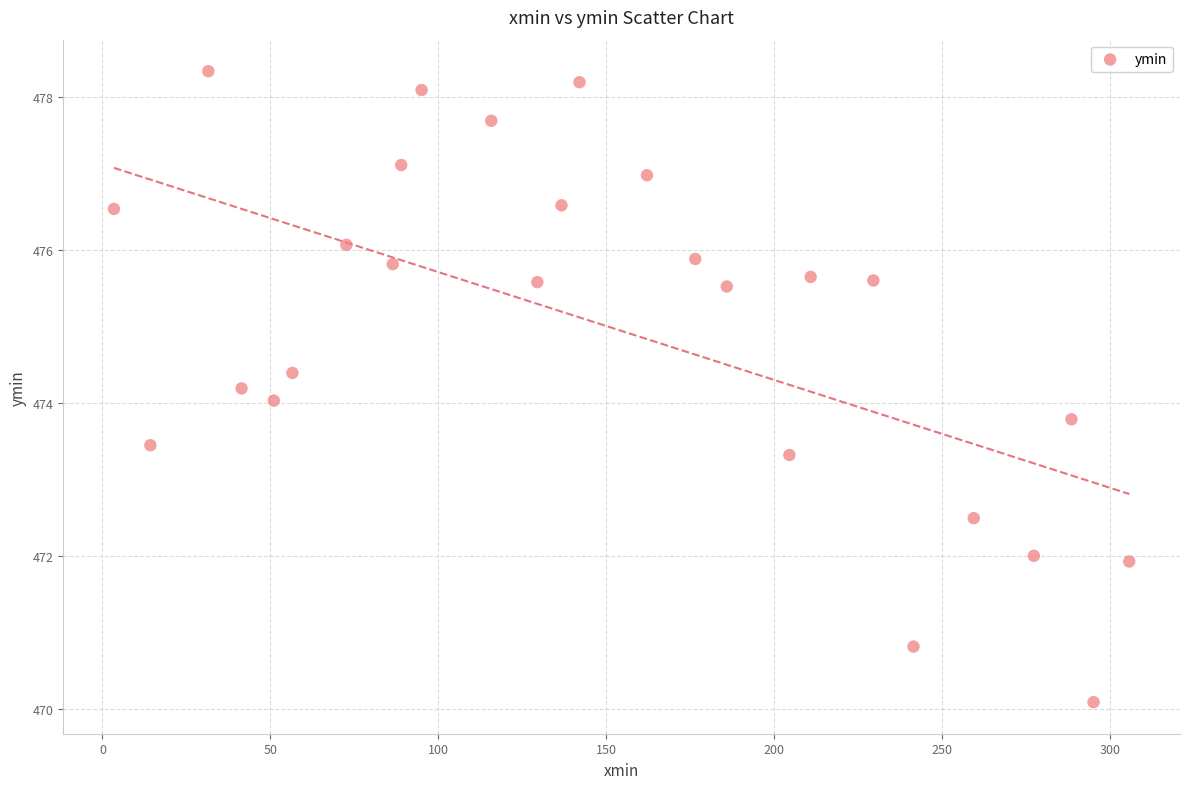

What is the range of Y values (max minus min)?

8.3